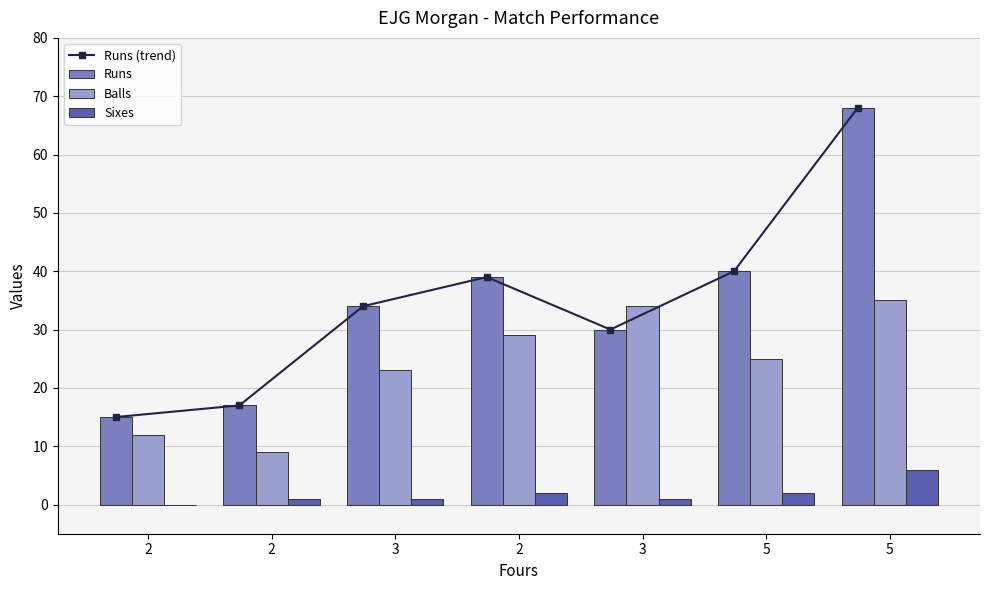

What is the highest value of the Runs (trend) series?

68